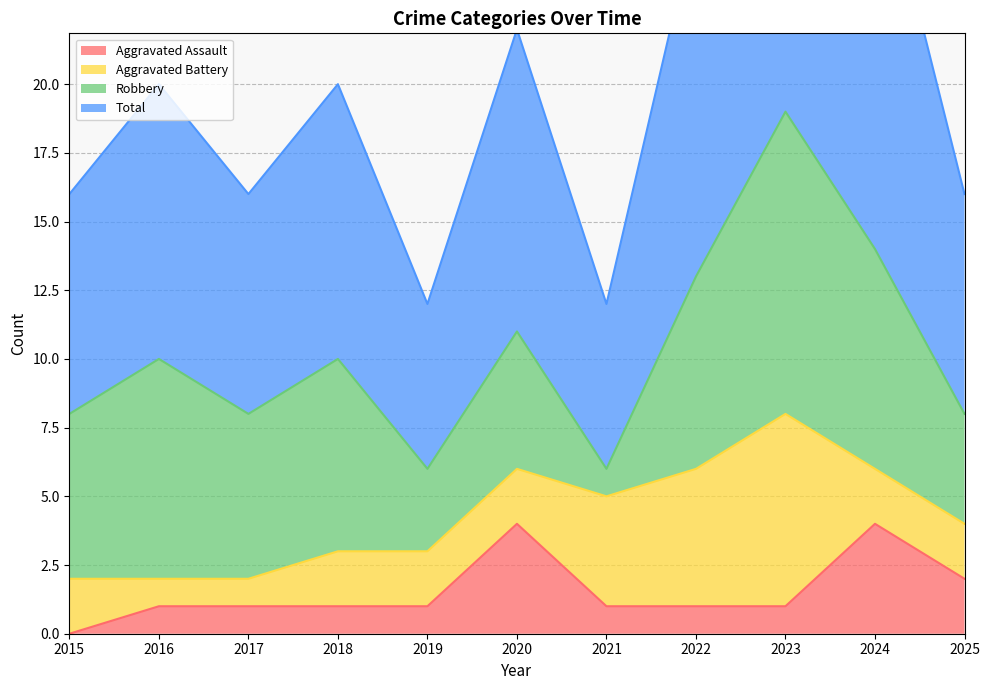

The value of Aggravated Assault at 2017 is 0. True or false?

False